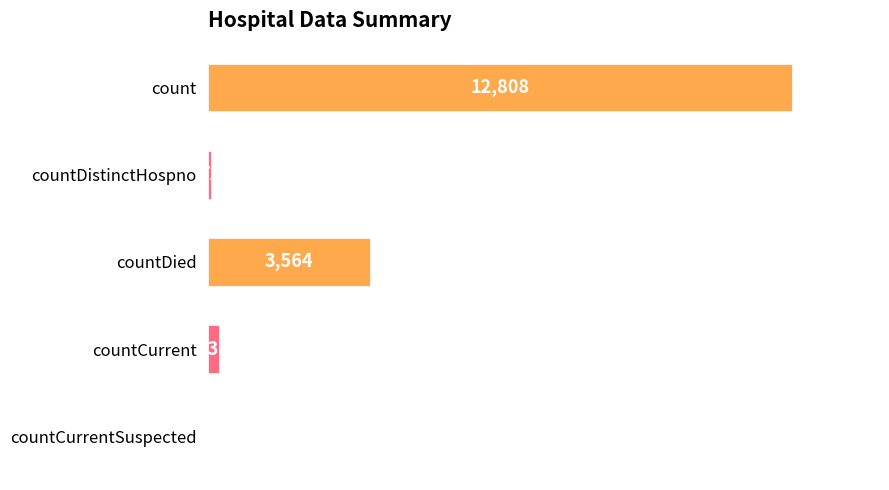

Which has a higher value, count or countCurrent?

count